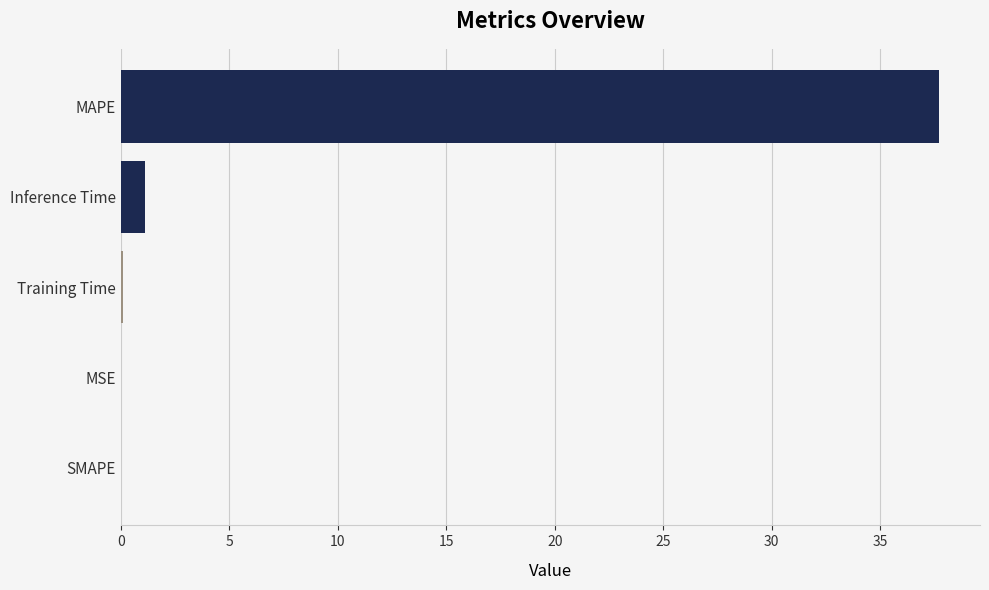

How many series are shown in this chart?

1